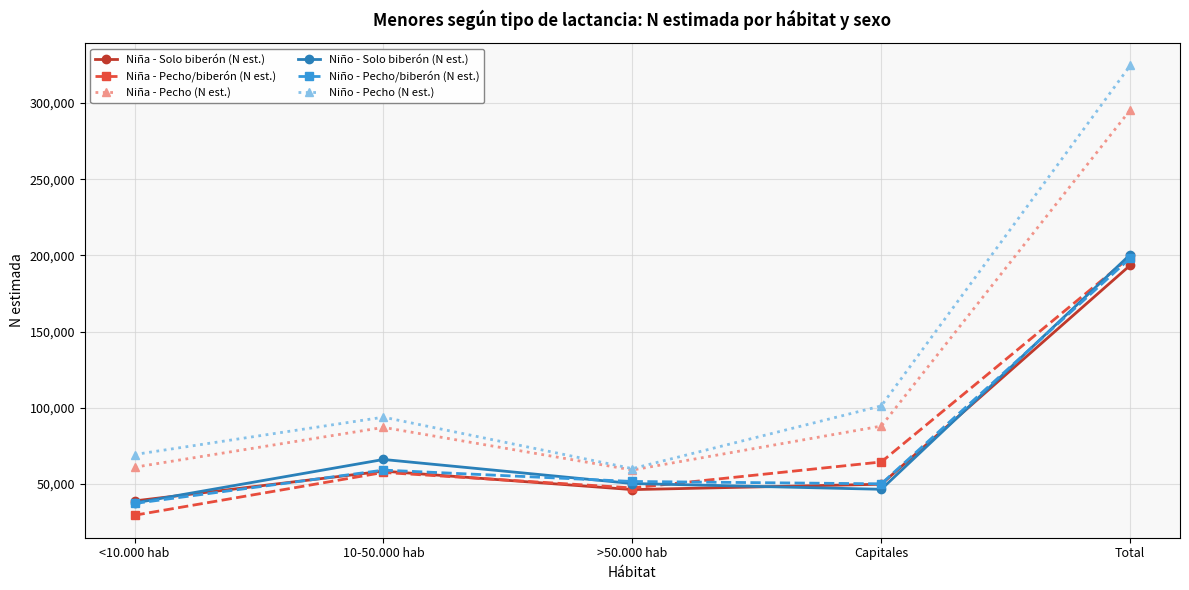

At how many categories does at least one series exceed 105602?

1